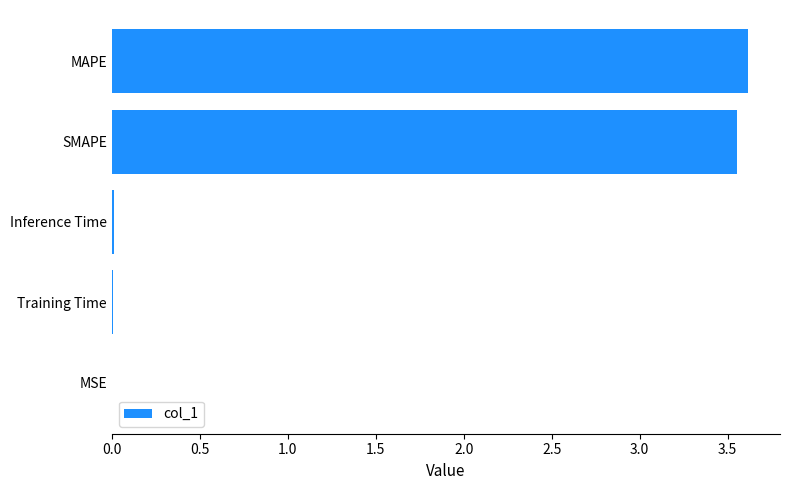

Which has a higher value, MSE or MAPE?

MAPE